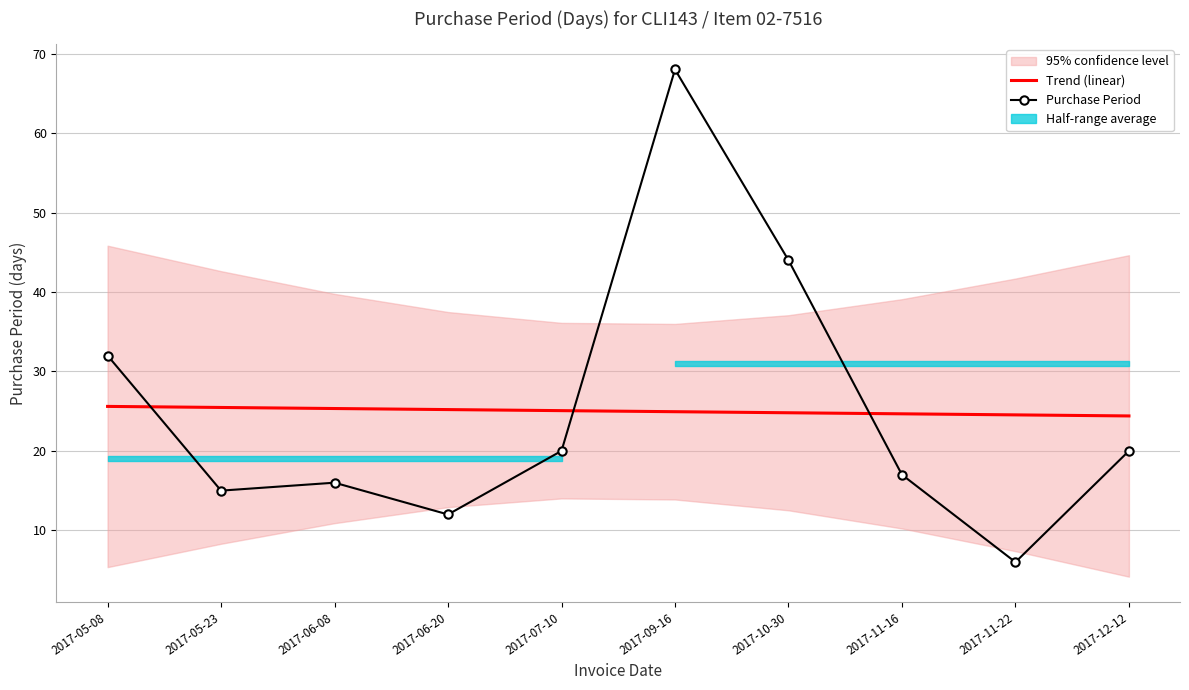

The Purchase Period series shows 15.0 at 2017-05-23. True or false?

True